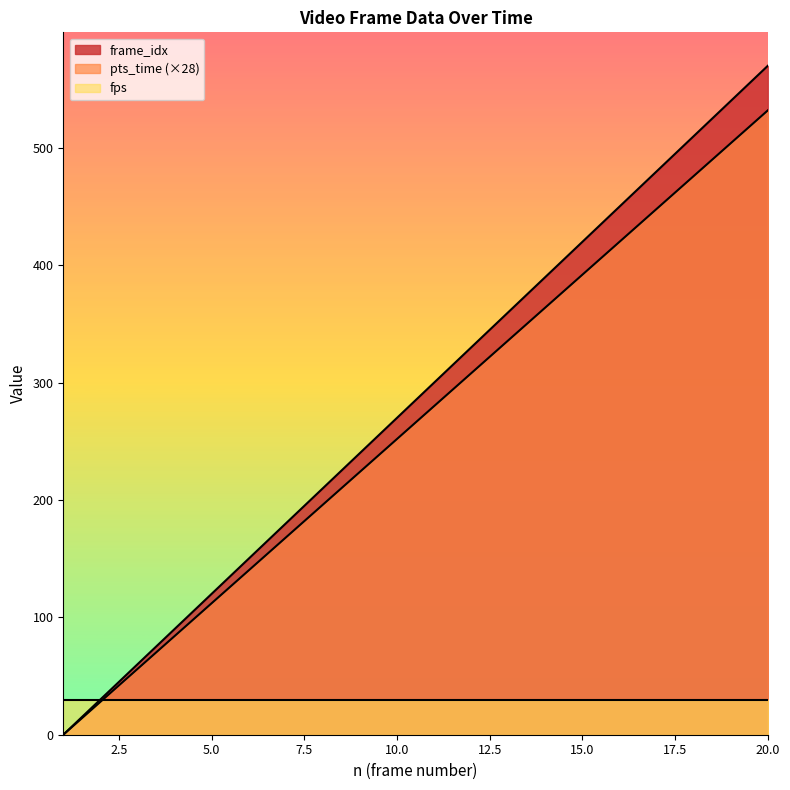

True or false: pts_time and frame_idx cross at least once.

False